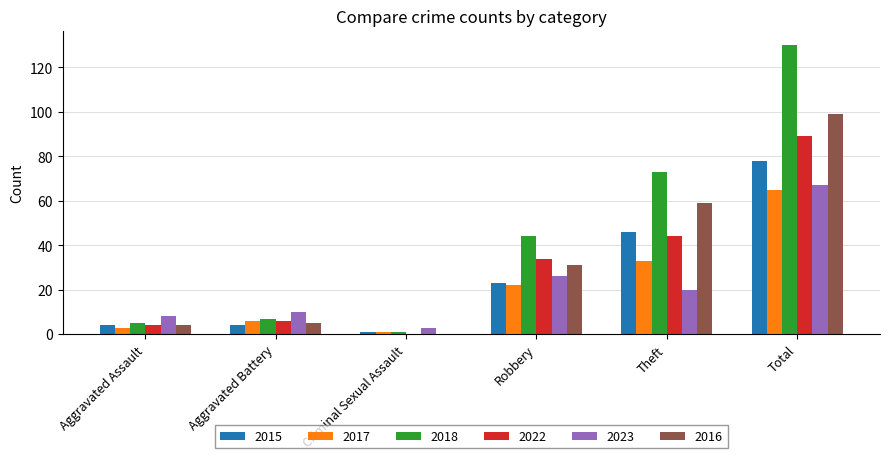

The value of 2022 at Criminal Sexual Assault is -49. True or false?

False